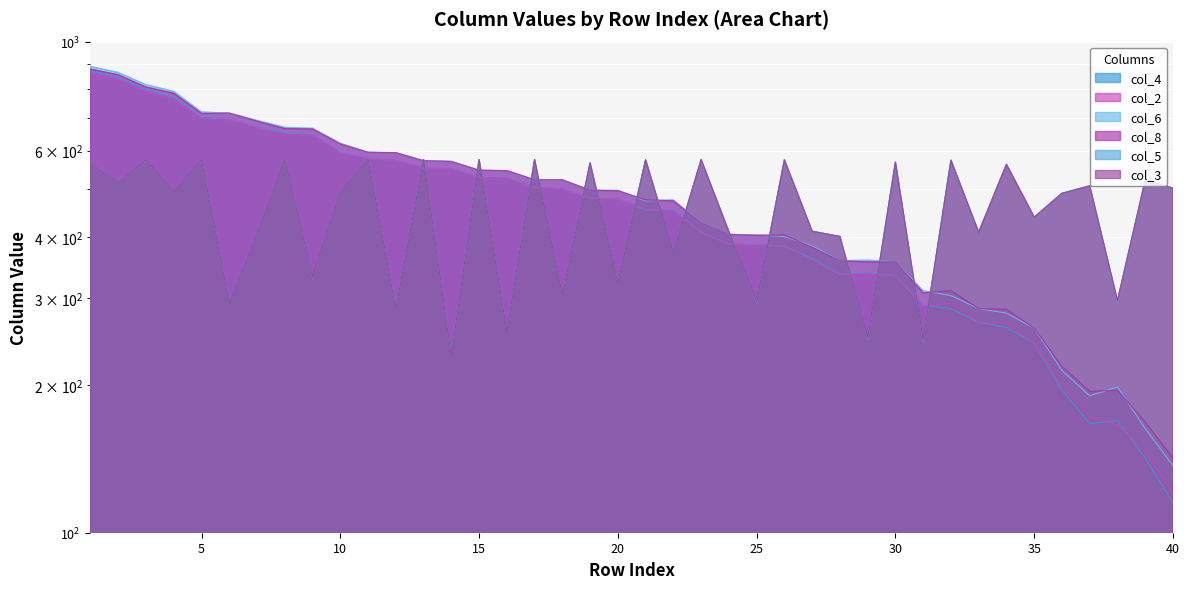

Does the chart display data point markers on the line(s)?

No